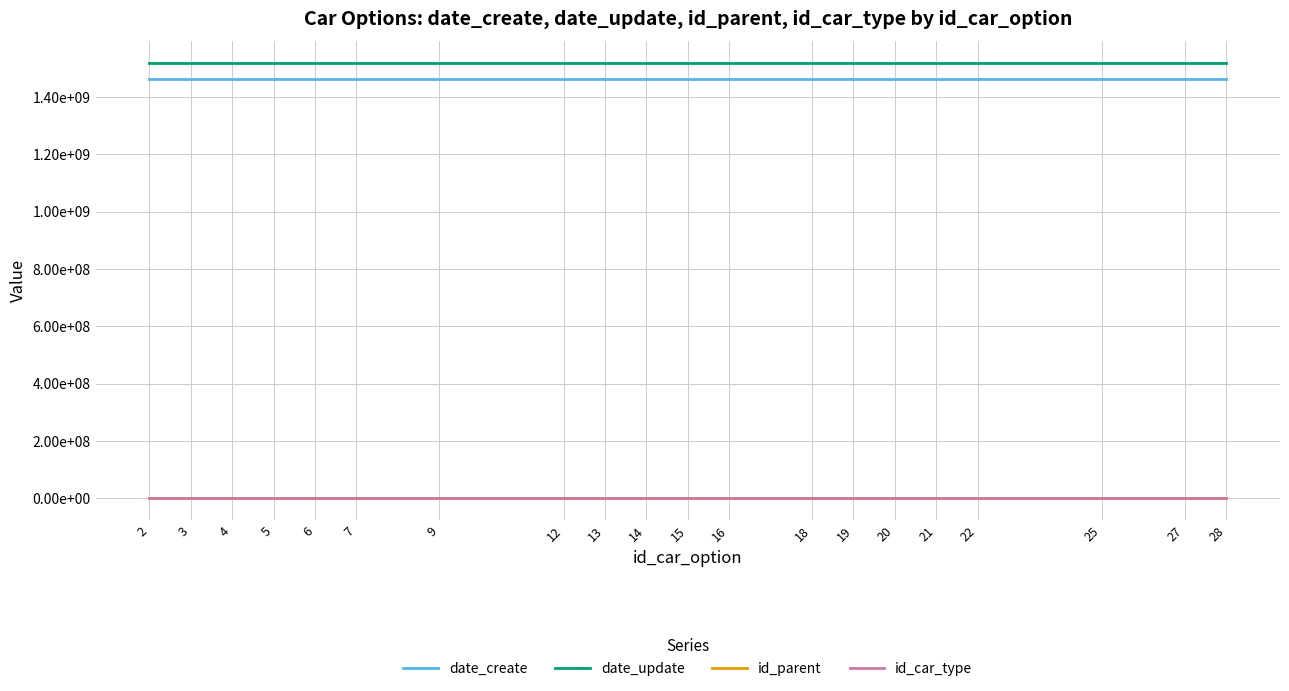

At which category is the sum across all series the highest?

27